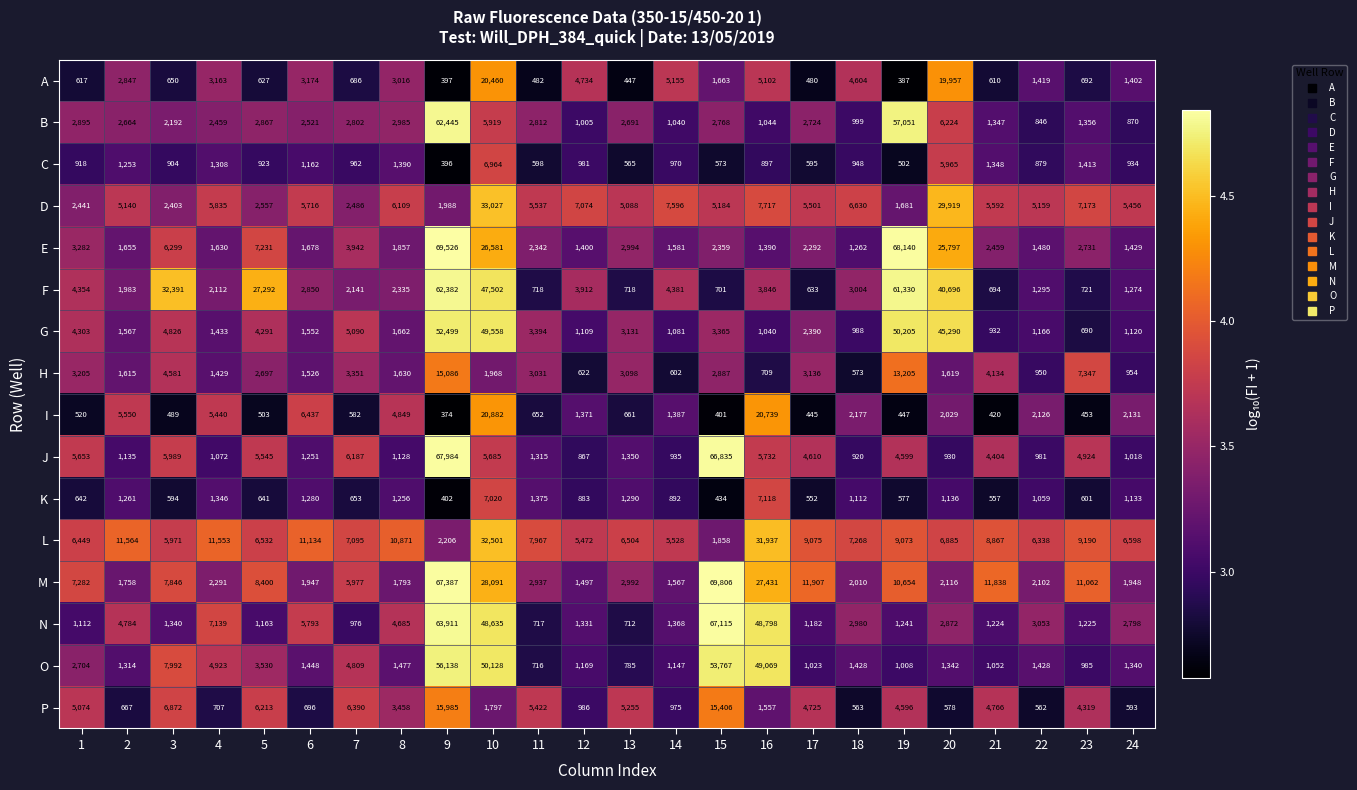

Between 12 and 20, which series saw the biggest shift?

G